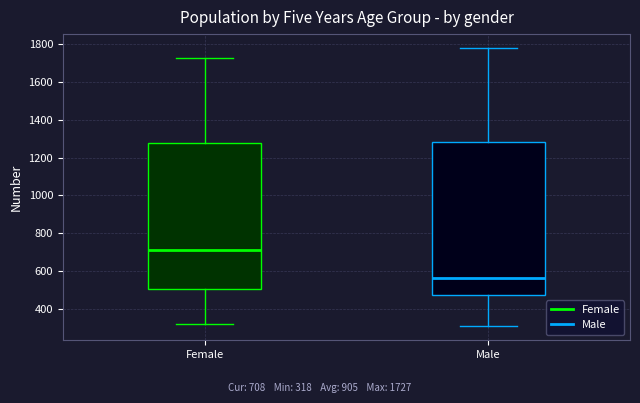

Which box is the tallest, from its lower edge to its upper edge?

Male